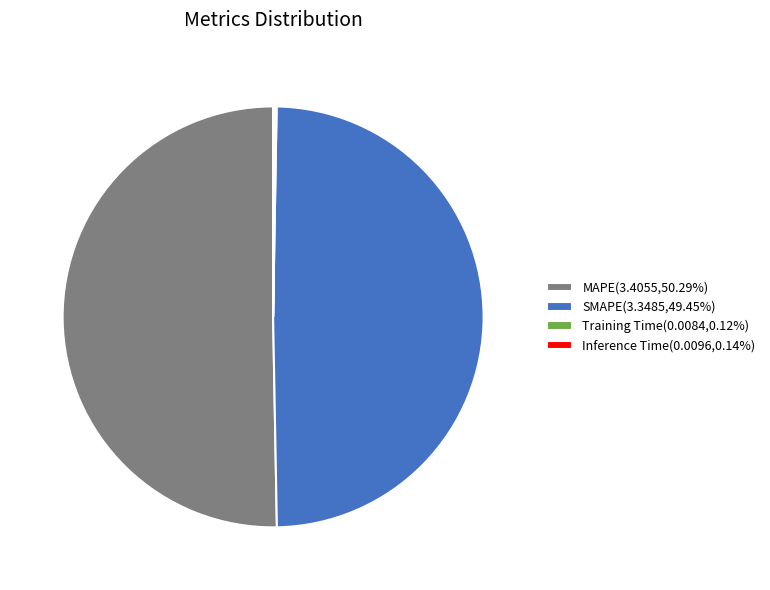

Is there a majority slice in this chart?

Yes